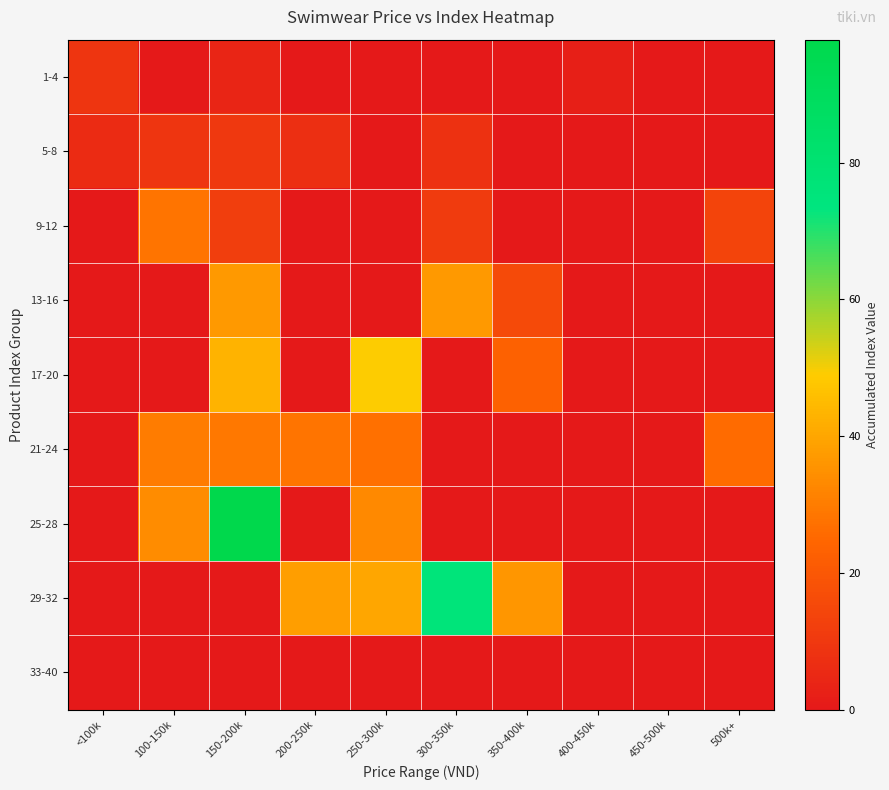

Reading right to left, extract all data points from this chart.

1-4: 500k+=0	450-500k=0	400-450k=2	350-400k=0	300-350k=0	250-300k=0	200-250k=0	150-200k=4	100-150k=0	<100k=9
5-8: 500k+=0	450-500k=0	400-450k=0	350-400k=0	300-350k=8	250-300k=0	200-250k=7	150-200k=10	100-150k=9	<100k=6
9-12: 500k+=14	450-500k=0	400-450k=0	350-400k=0	300-350k=11	250-300k=0	200-250k=0	150-200k=12	100-150k=28	<100k=0
13-16: 500k+=0	450-500k=0	400-450k=0	350-400k=16	300-350k=37	250-300k=0	200-250k=0	150-200k=37	100-150k=0	<100k=0
17-20: 500k+=0	450-500k=0	400-450k=0	350-400k=23	300-350k=0	250-300k=49	200-250k=0	150-200k=43	100-150k=0	<100k=0
21-24: 500k+=26	450-500k=0	400-450k=0	350-400k=0	300-350k=0	250-300k=27	200-250k=28	150-200k=29	100-150k=30	<100k=0
25-28: 500k+=0	450-500k=0	400-450k=0	350-400k=0	300-350k=0	250-300k=33	200-250k=0	150-200k=98	100-150k=34	<100k=0
29-32: 500k+=0	450-500k=0	400-450k=0	350-400k=36	300-350k=76	250-300k=40	200-250k=38	150-200k=0	100-150k=0	<100k=0
33-40: 500k+=0	450-500k=0	400-450k=0	350-400k=0	300-350k=0	250-300k=0	200-250k=0	150-200k=0	100-150k=0	<100k=0